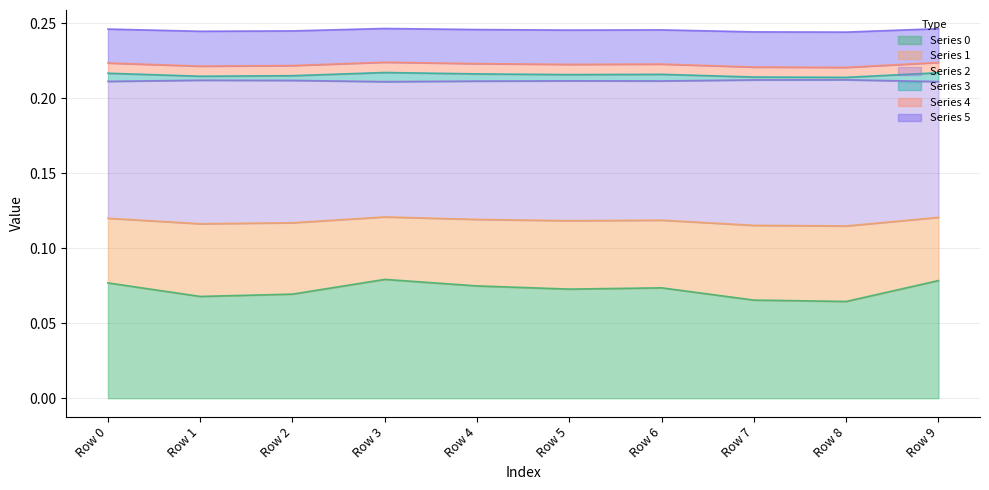

At how many categories does at least one series exceed 0?

10